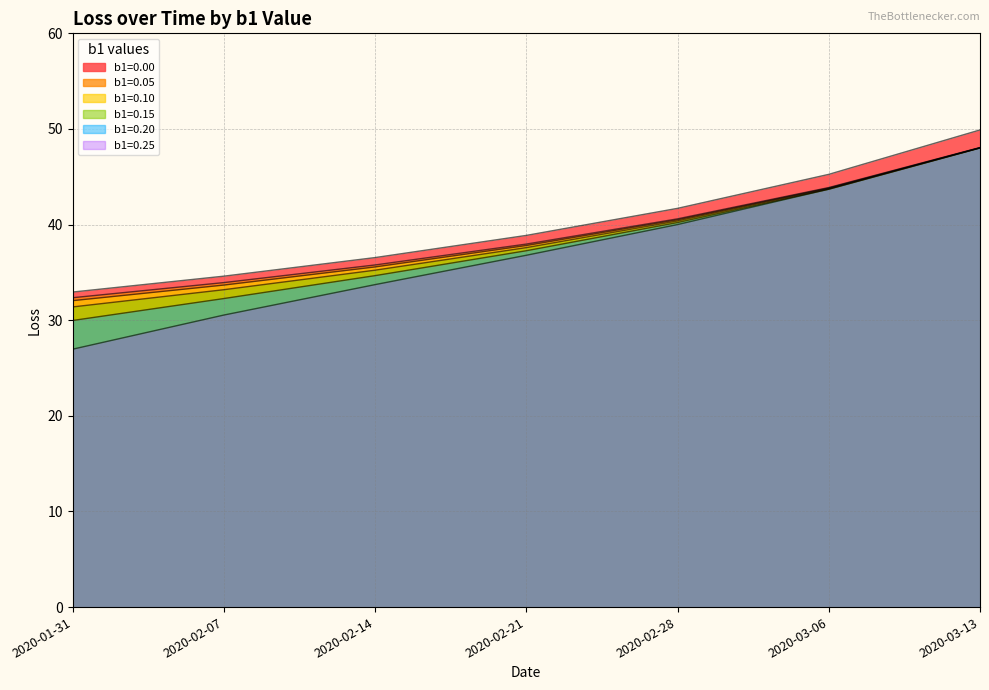

Reading left to right, transcribe all the data shown in this chart.

b1=0.00: 32.9	34.6	36.5	38.9	41.7	45.3	49.9
b1=0.05: 32.4	33.9	35.8	38.0	40.6	43.9	48.1
b1=0.10: 32.0	33.7	35.6	37.8	40.5	43.8	48.0
b1=0.15: 31.4	33.2	35.2	37.6	40.4	43.8	48.0
b1=0.20: 30.0	32.3	34.7	37.3	40.2	43.7	48.0
b1=0.25: 27.0	30.5	33.7	36.8	40.0	43.7	48.0